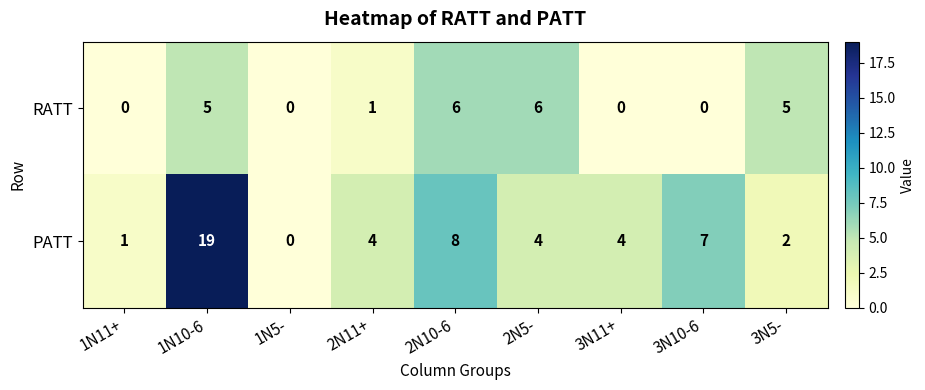

How many RATT values are between 0 and 5?

7